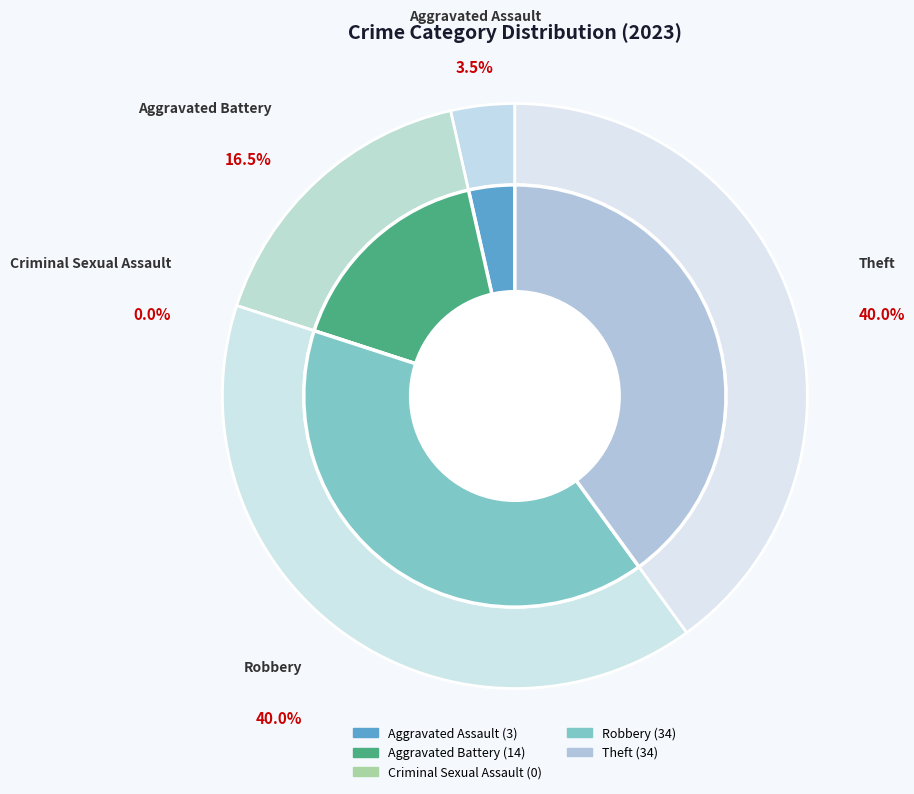

To the nearest percent, what is the average slice percentage?

20%